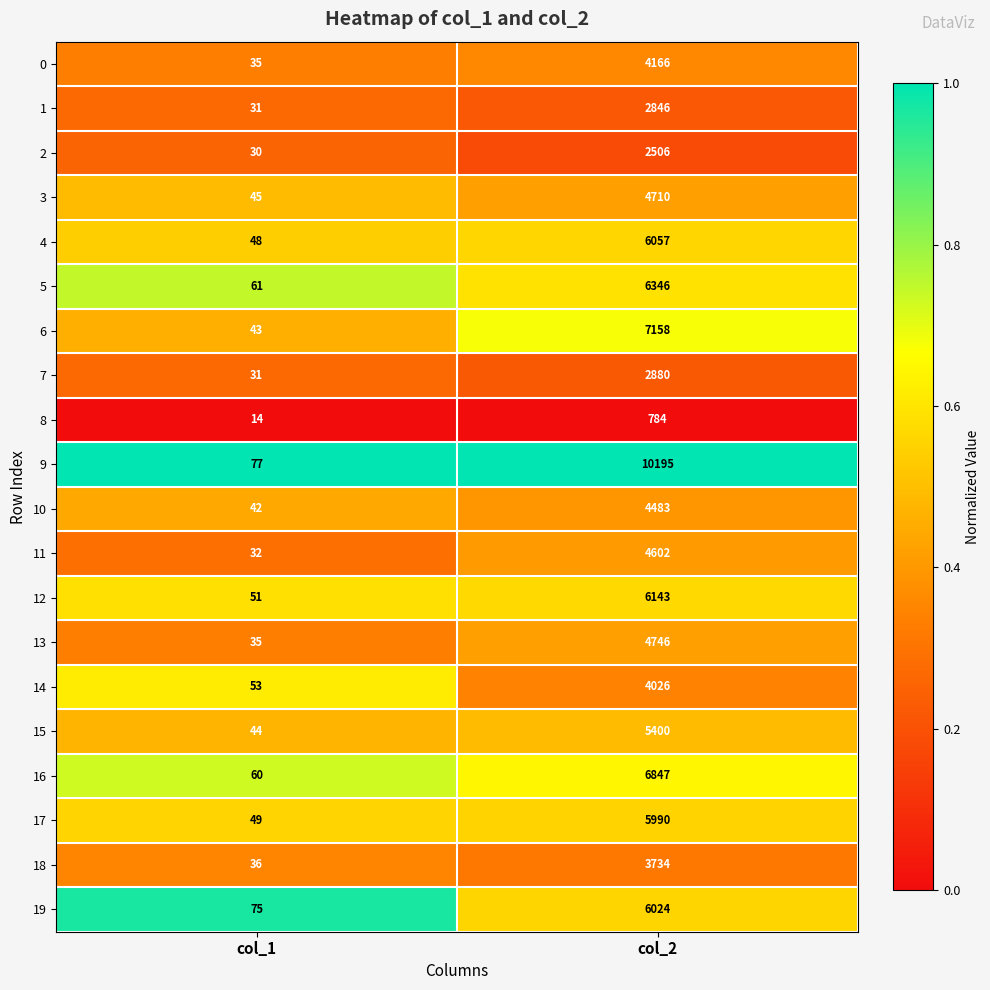

Is the value of 19 at col_2 greater than the value of 14 at col_1?

Yes